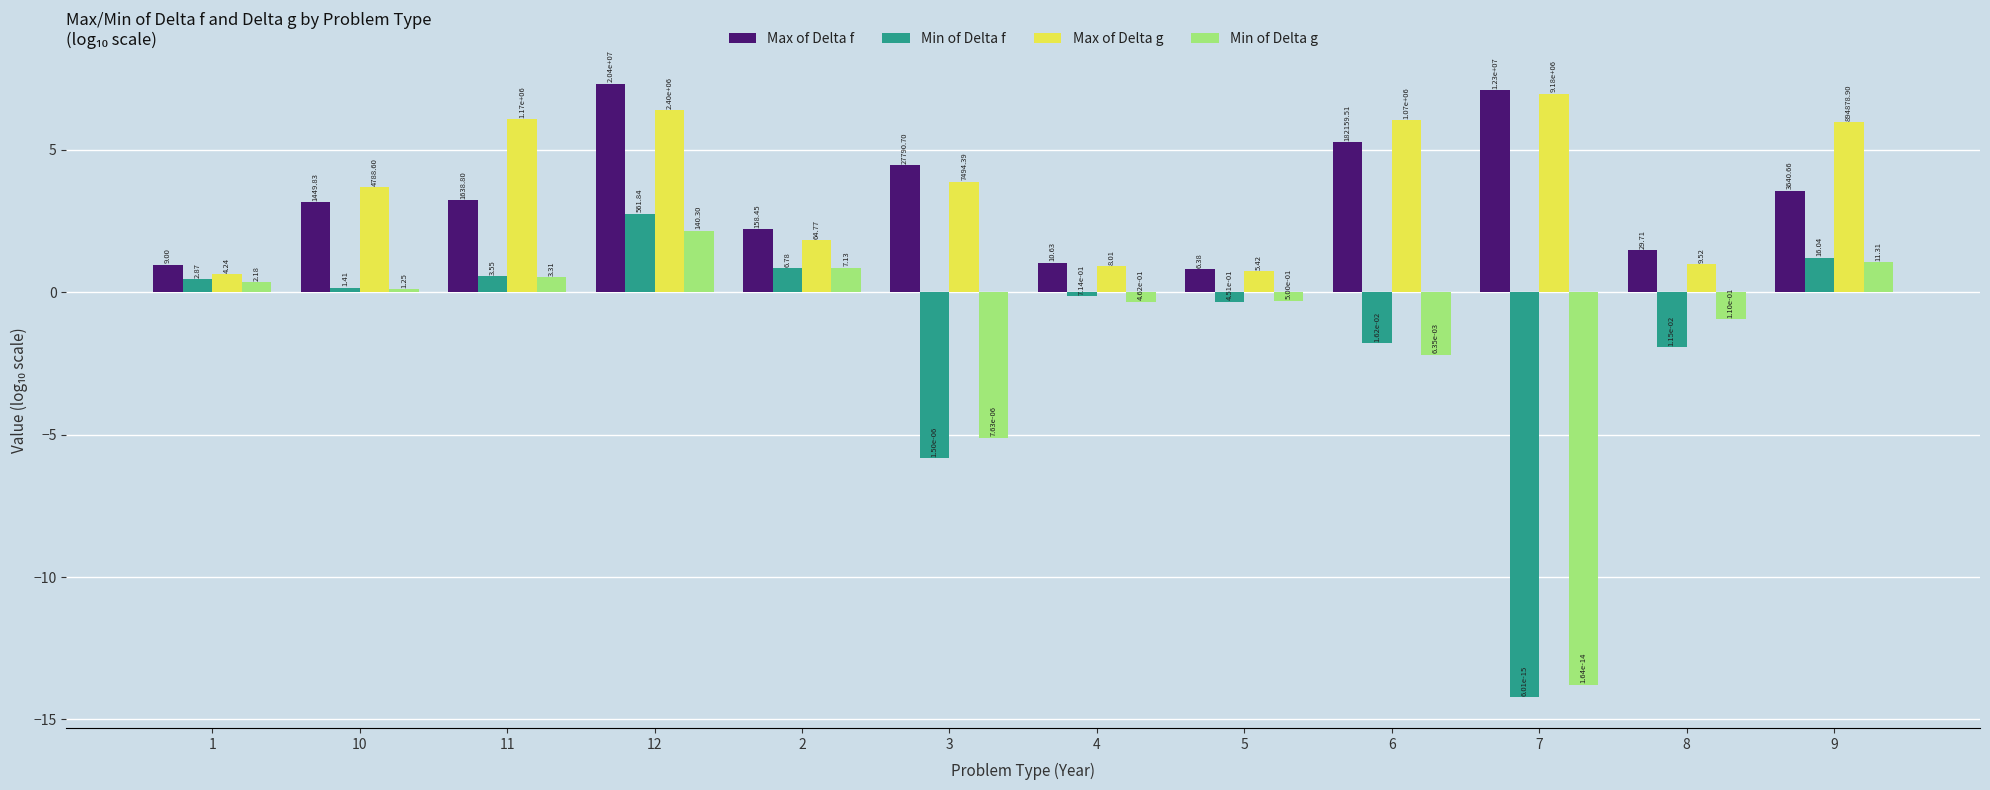

What are all the series names shown in the legend?

Max of Delta f, Min of Delta f, Max of Delta g, Min of Delta g